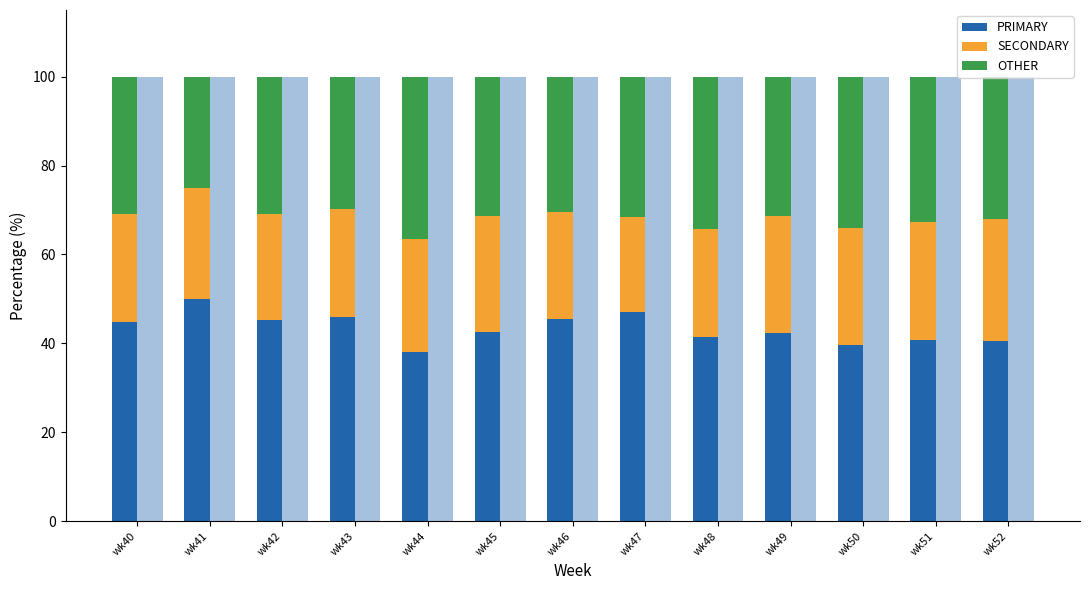

What is the difference between the highest and lowest values at wk43?

21.4